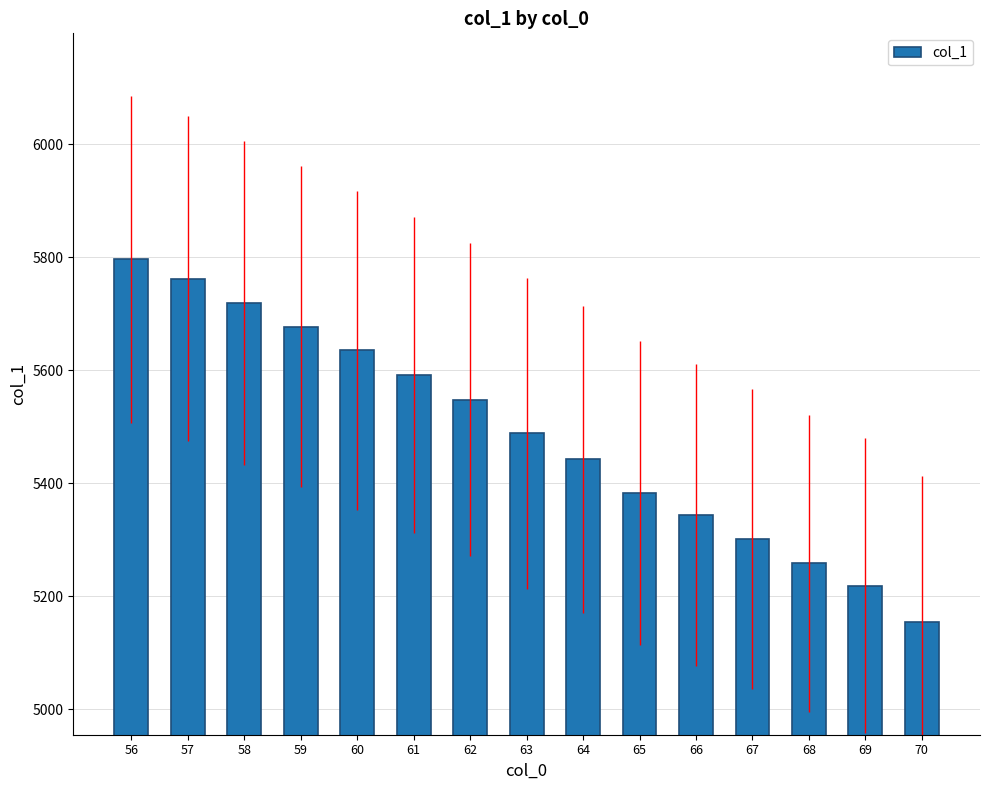

What is the change in value from 56 to 64?

-354